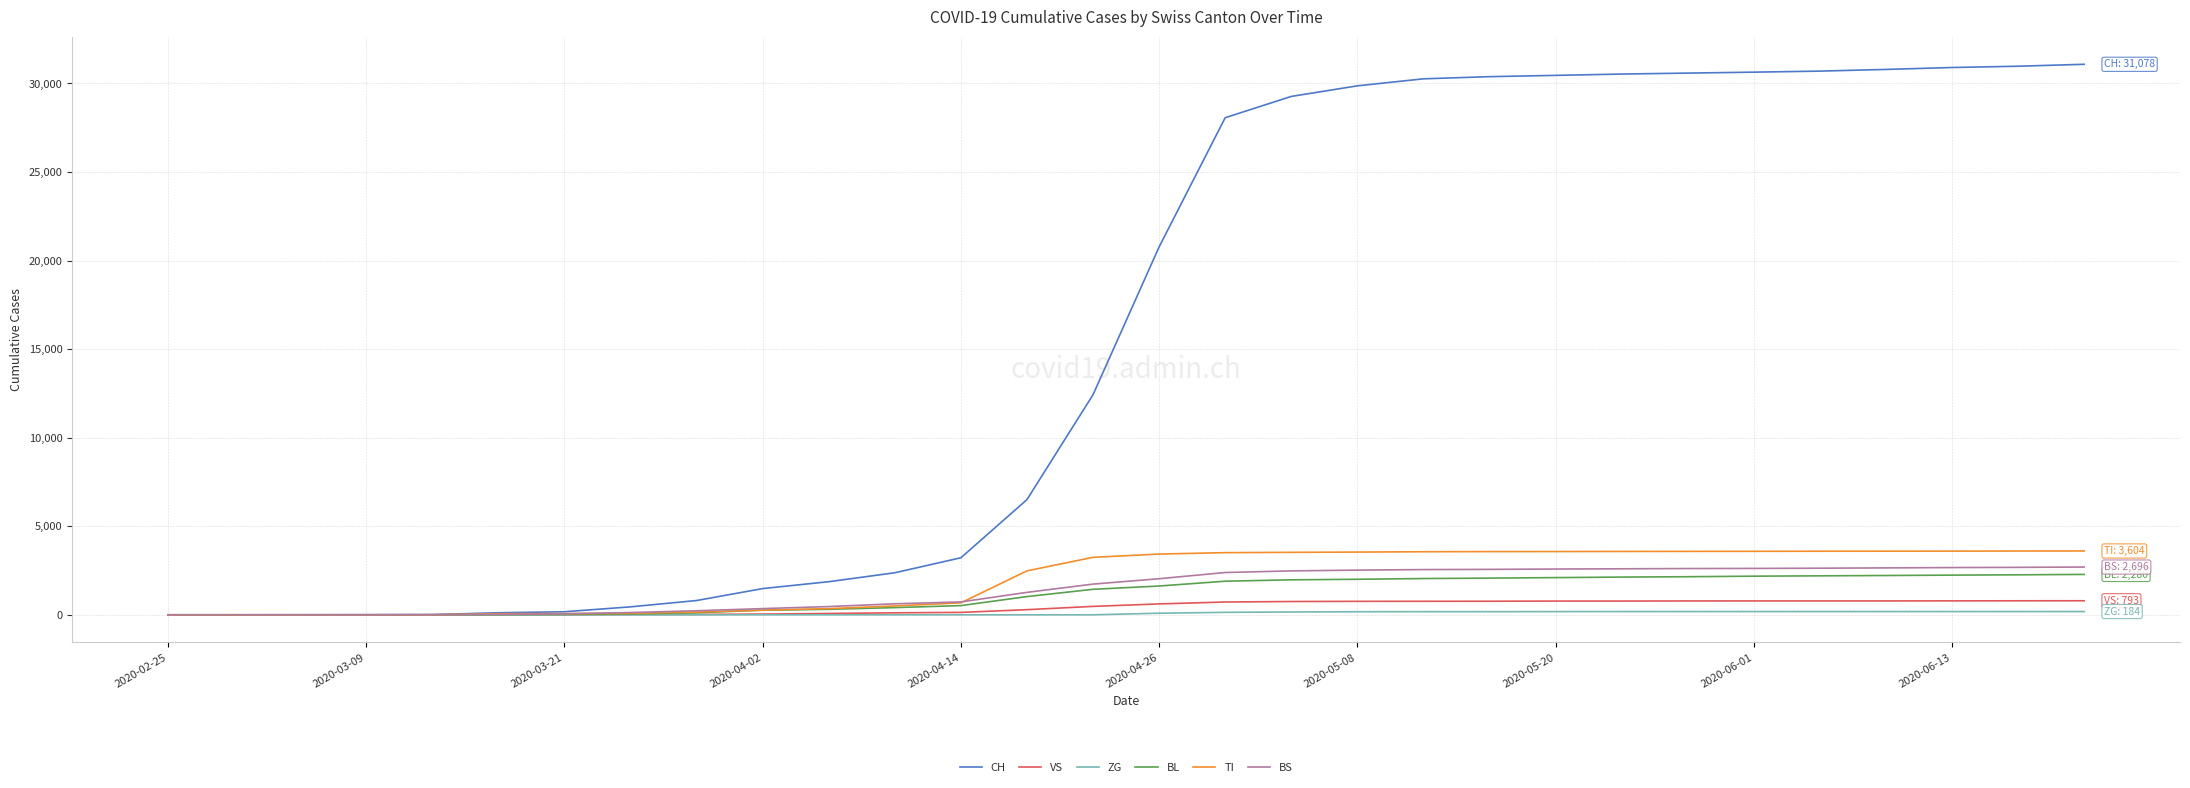

How many lines are shown in the chart?

6